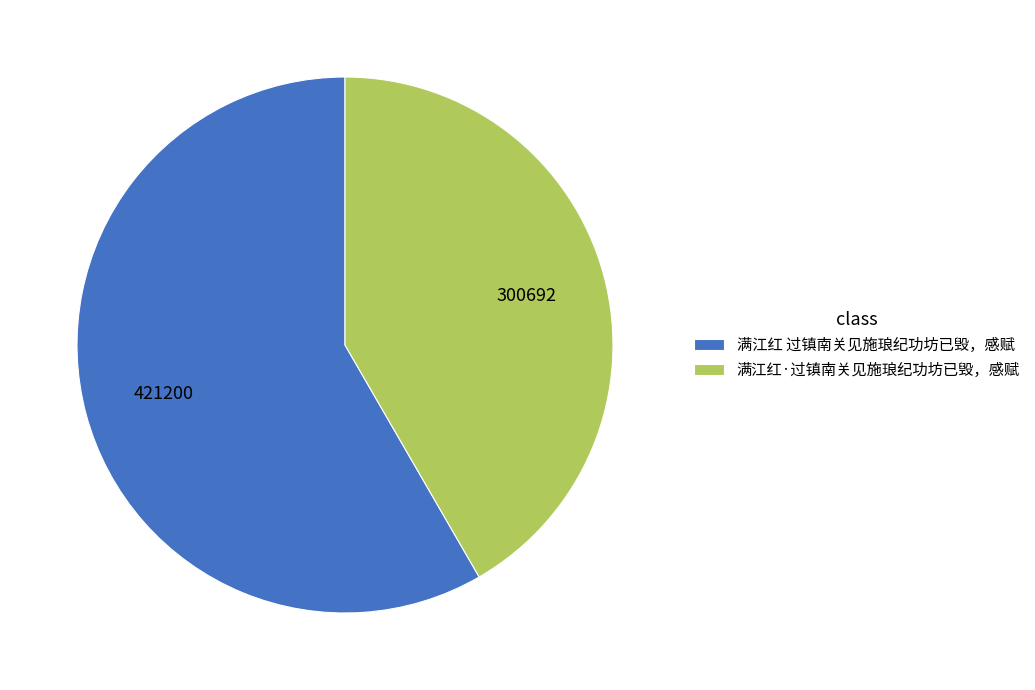

Do 满江红·过镇南关见施琅纪功坊已毁，感赋 and 满江红 过镇南关见施琅纪功坊已毁，感赋 together represent more than half of the pie?

Yes